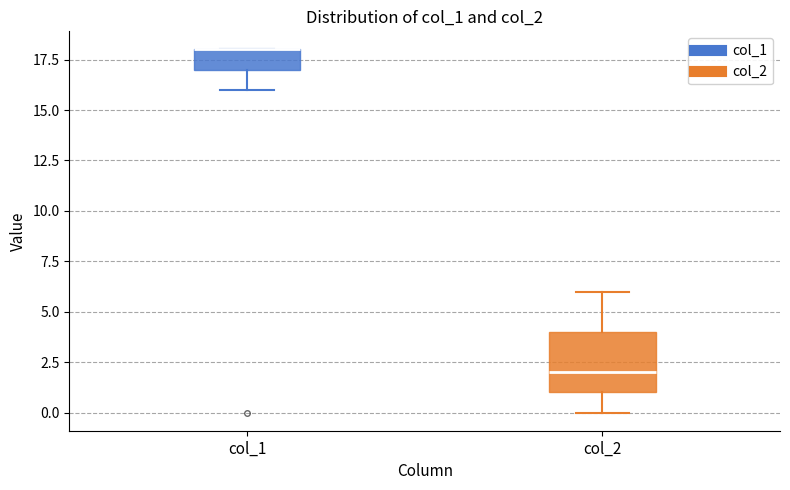

Where is the upper edge of the box for col_2 on the y-axis? The values are not printed on the chart, so give them approximately, as read against the axis.

4